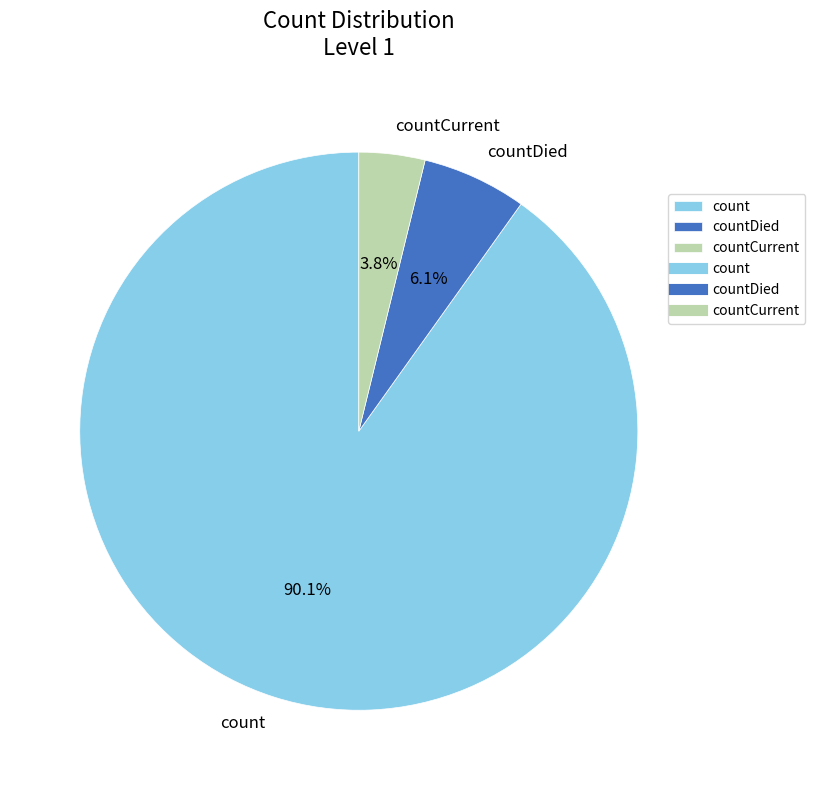

Is there a majority slice in this chart?

Yes